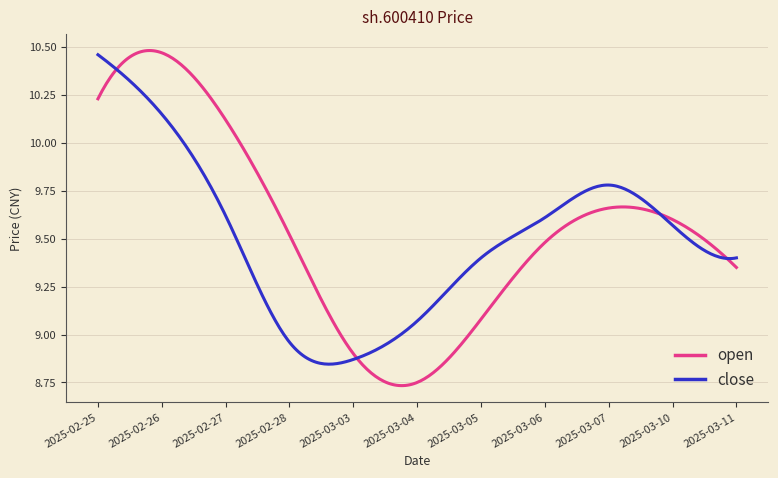

Which series has the widest spread of values?

open